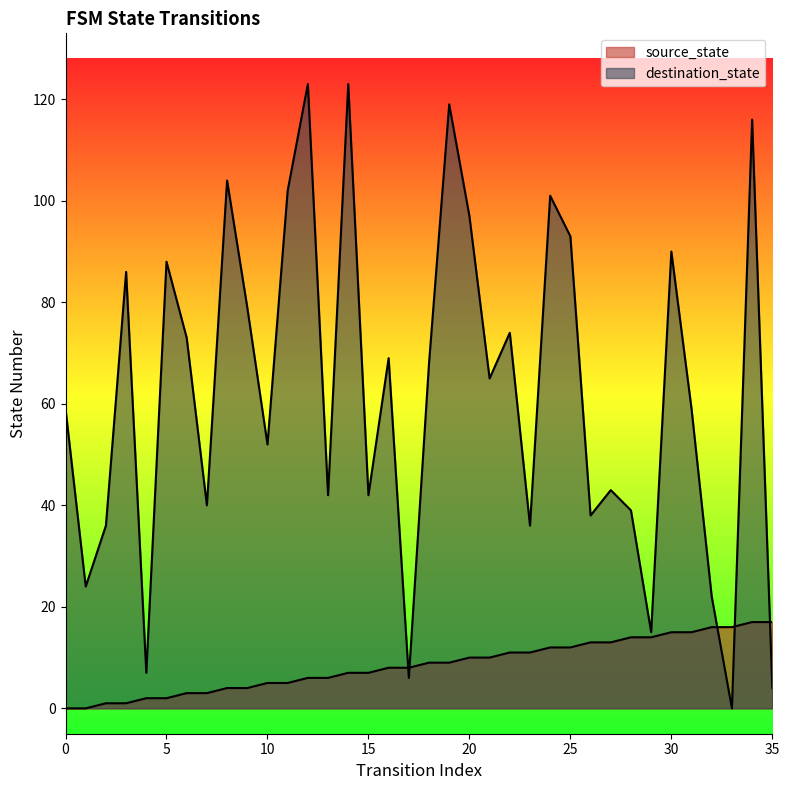

How many lines are shown in the chart?

2